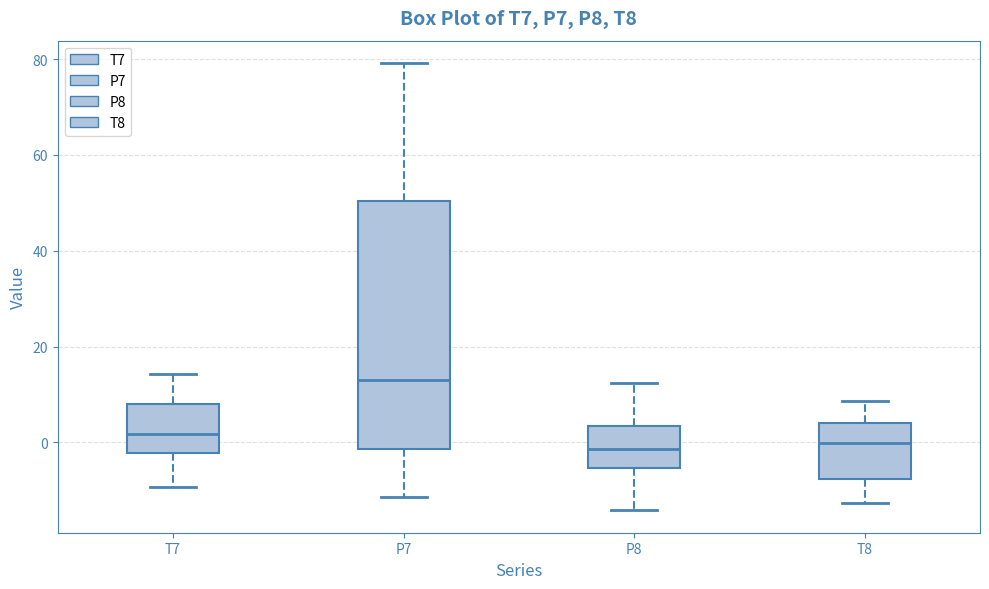

Which box's median line is the highest?

P7